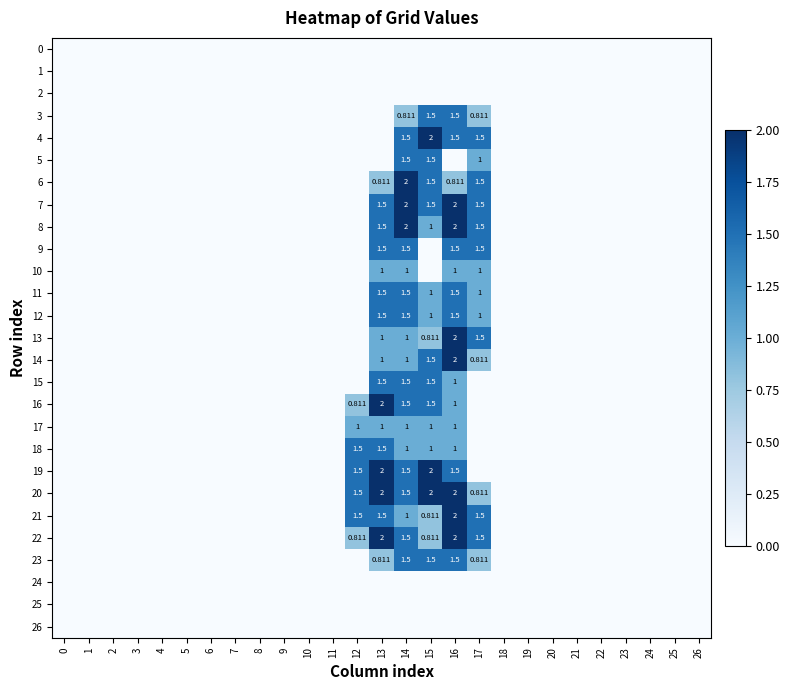

What is the total value across all series at 16?

30.3